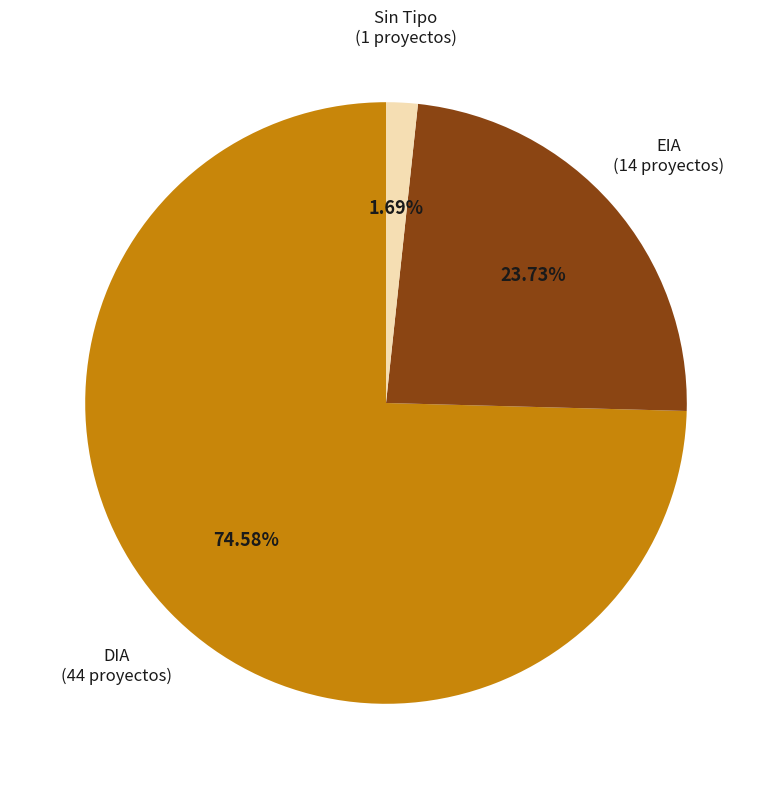

Which category has the smallest portion of the pie?

Sin Tipo